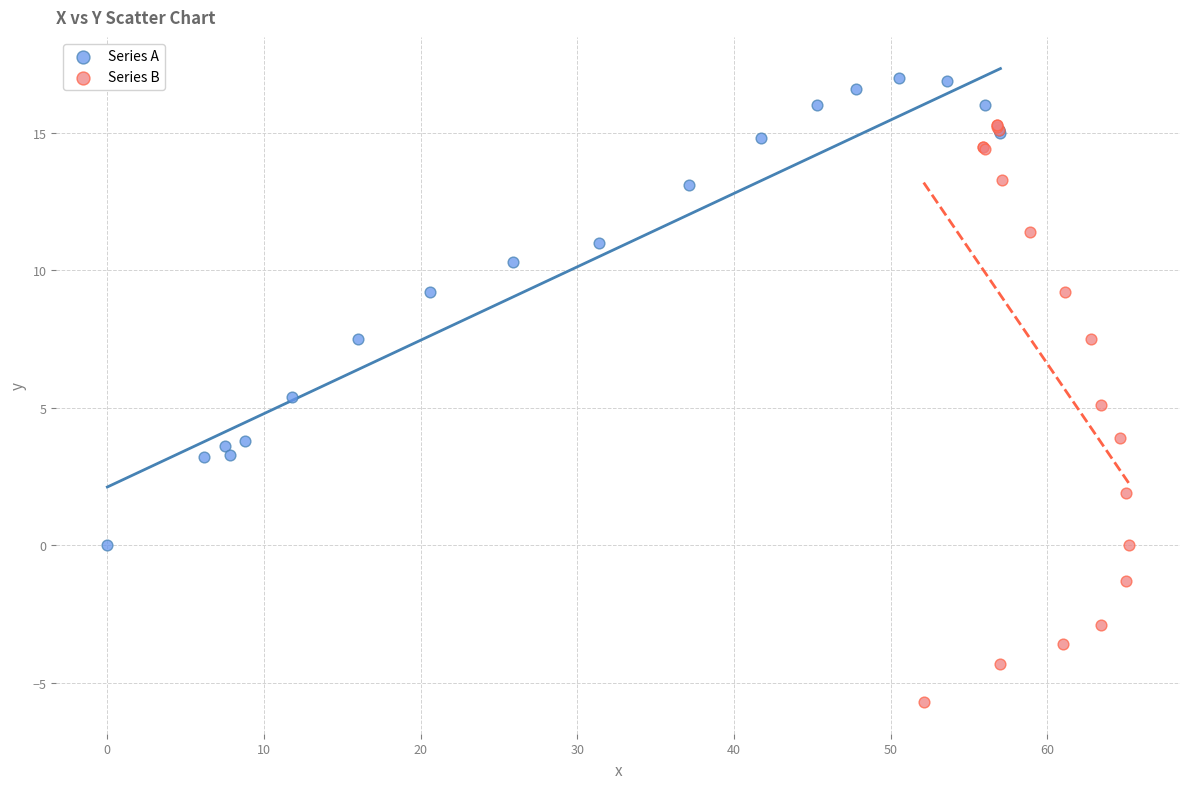

Which series contains the lowest Y value?

Series B